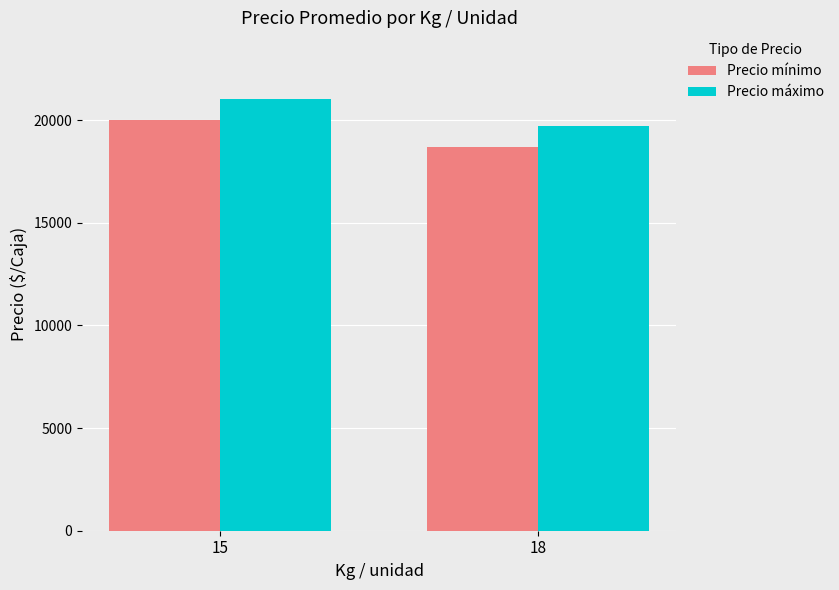

How many bars are there in total?

4